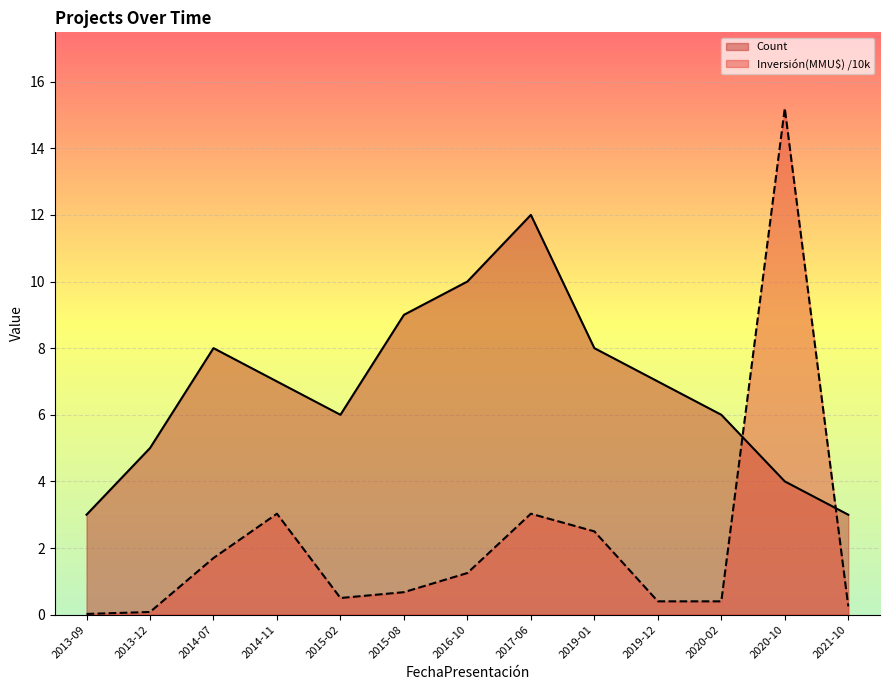

Which series has the largest total across all categories?

Count